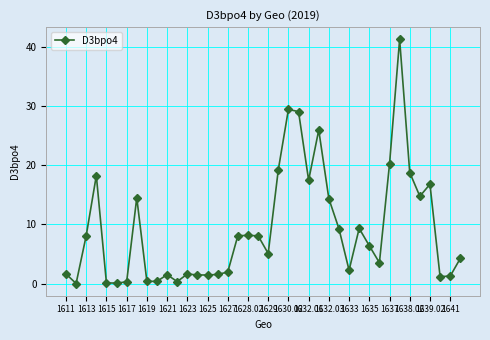

What is the value of the 18th point from the left?

8.1